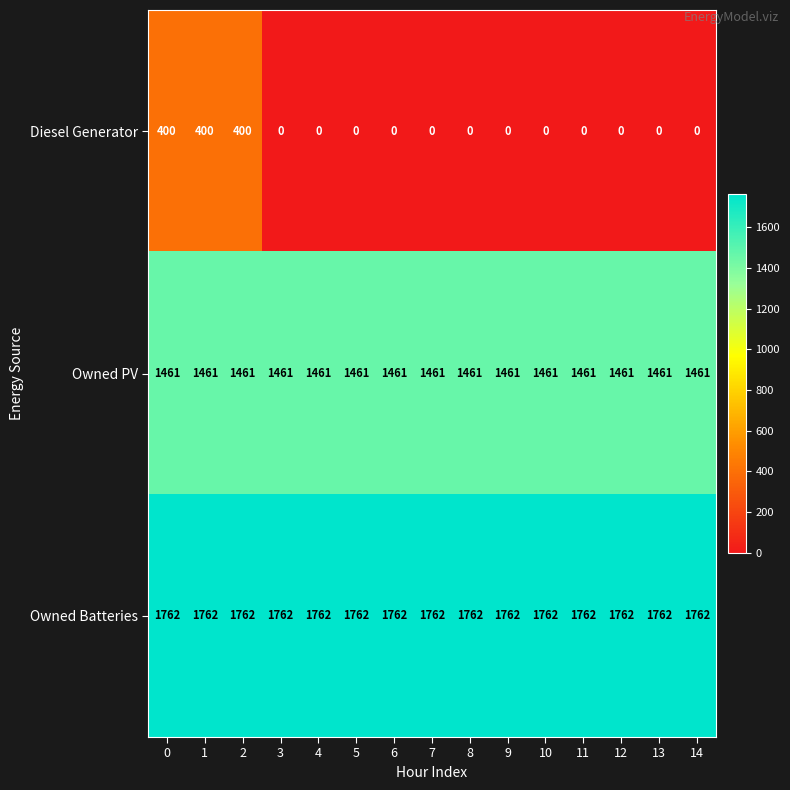

What is the difference between the second highest and minimum values in the Diesel Generator series?

400